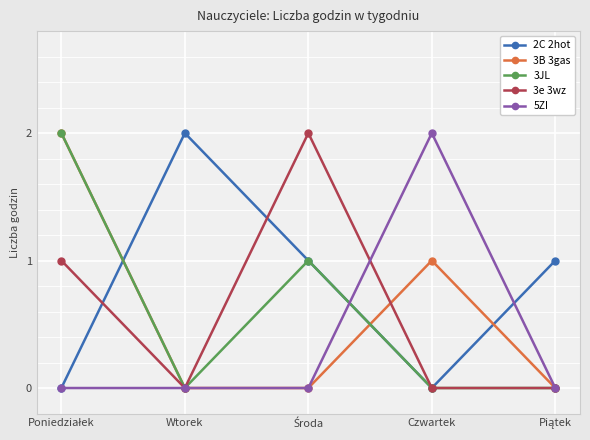

What position from the left is Wtorek?

2